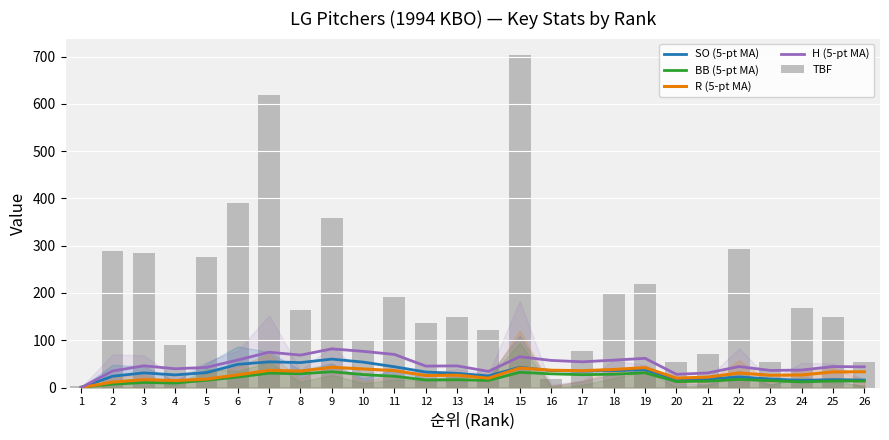

What is the maximum value for TBF?

703.0